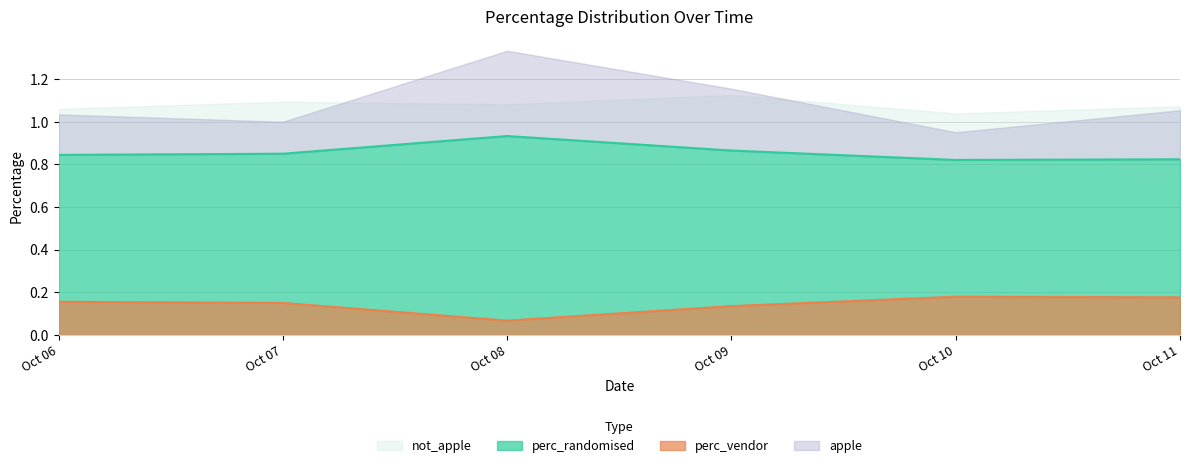

True or false: perc_vendor has a value of 0.3 at Oct 10.

False